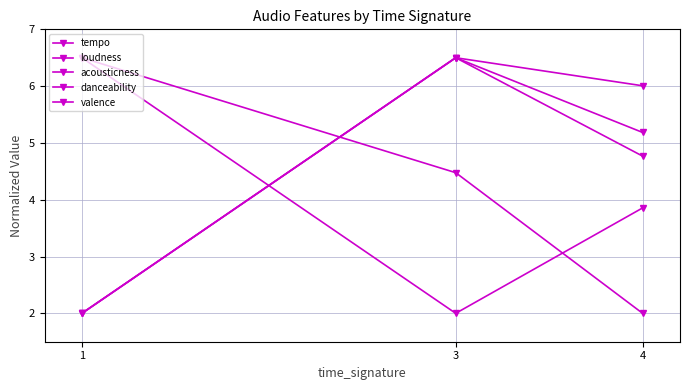

Reading left to right, transcribe all the data shown in this chart.

tempo: 1=2.0	3=6.5	4=5.2
loudness: 1=6.5	3=4.5	4=2.0
acousticness: 1=2.0	3=6.5	4=4.8
danceability: 1=2.0	3=6.5	4=6.0
valence: 1=6.5	3=2.0	4=3.9